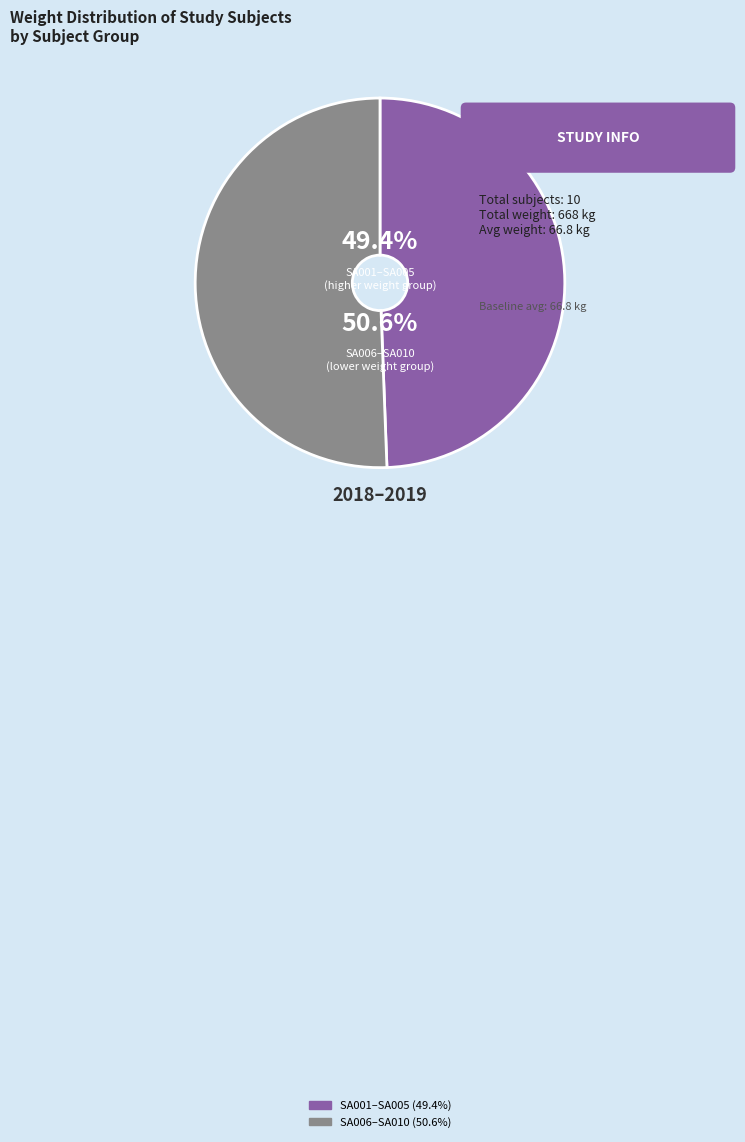

What is the total percentage of SA001–SA005 and SA006–SA010?

100.0%